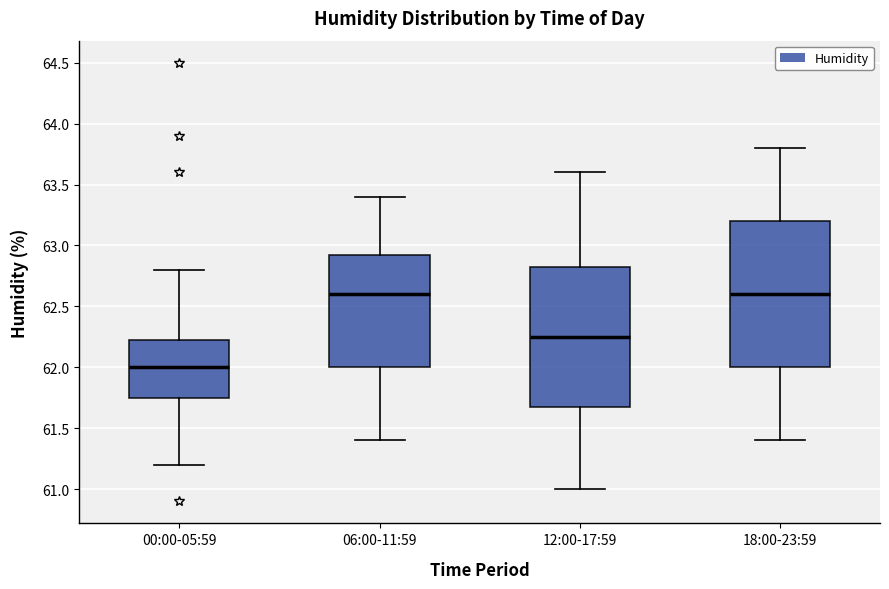

Where does the upper whisker of the box for 12:00-17:59 end on the y-axis? The values are not printed on the chart, so give them approximately, as read against the axis.

63.60